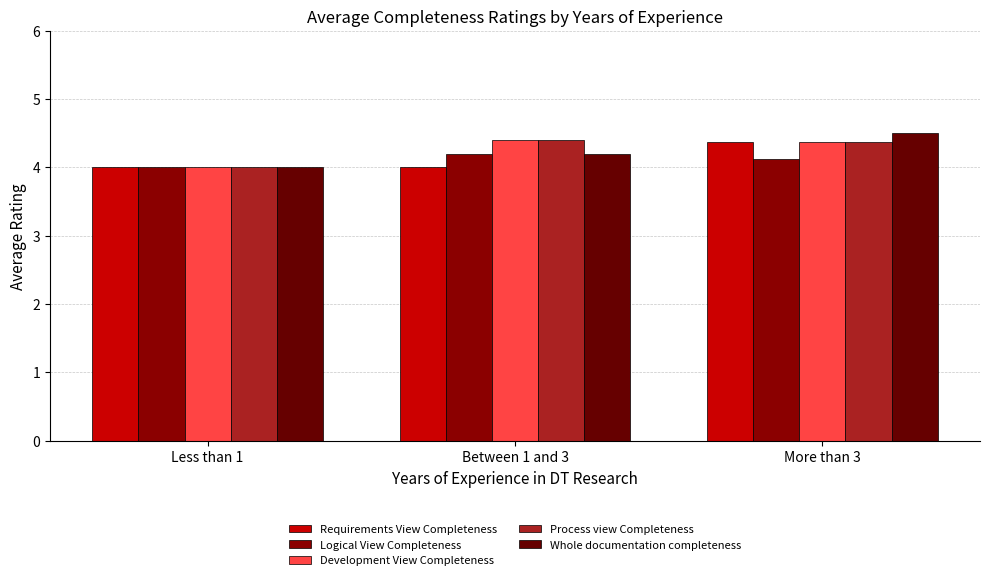

True or false: Logical View Completeness has a value of 1.2 at Less than 1.

False